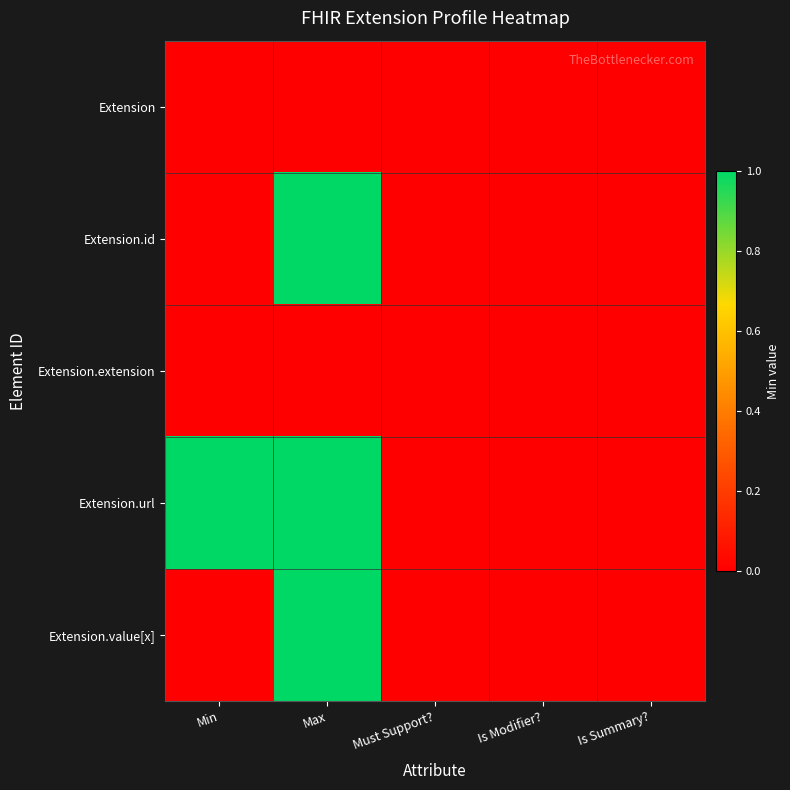

Reading right to left, list all the values displayed in this chart.

Extension: Is Summary?=0	Is Modifier?=0	Must Support?=0	Max=0	Min=0
Extension.id: Is Summary?=0	Is Modifier?=0	Must Support?=0	Max=1	Min=0
Extension.extension: Is Summary?=0	Is Modifier?=0	Must Support?=0	Max=0	Min=0
Extension.url: Is Summary?=0	Is Modifier?=0	Must Support?=0	Max=1	Min=1
Extension.value[x]: Is Summary?=0	Is Modifier?=0	Must Support?=0	Max=1	Min=0